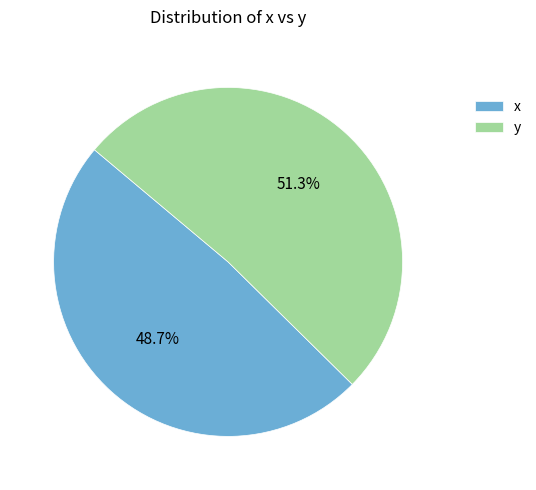

To the nearest percent, what is the difference between the y and x slice percentages?

3%